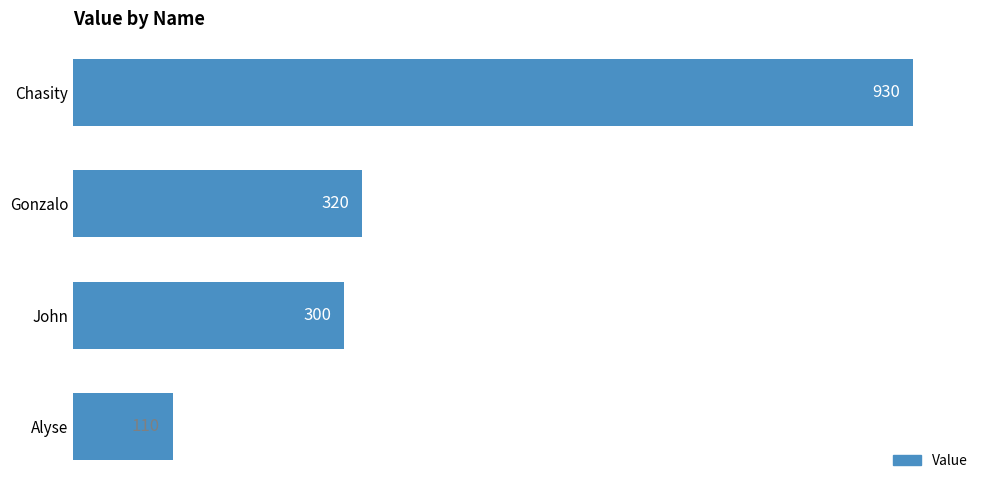

The chart shows a value of 81 at Gonzalo. True or false?

False